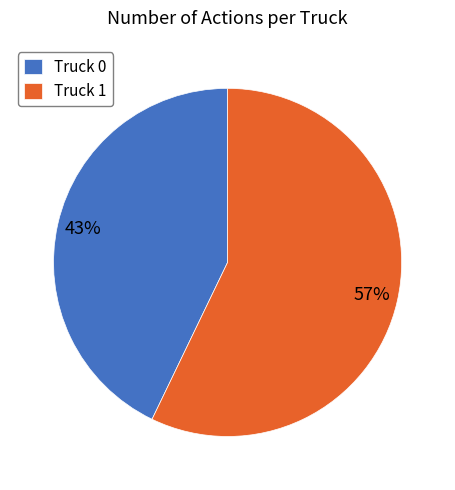

Which category accounts for the majority?

Truck 1